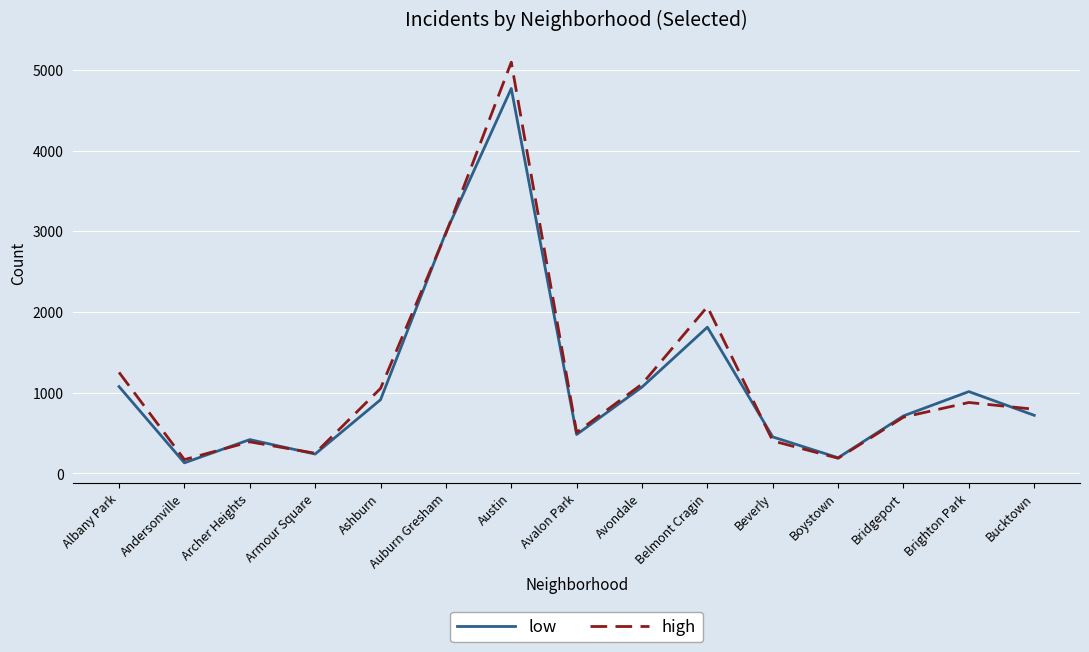

Rank the series by their average value, from lowest to highest.

low, high